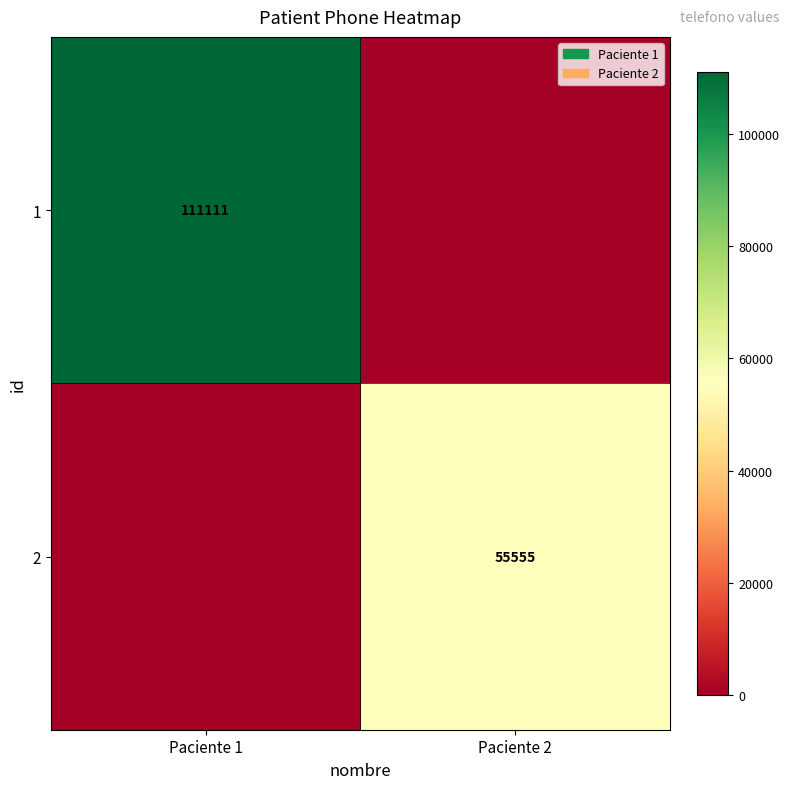

The 1 series shows 111111 at Paciente 1. True or false?

True